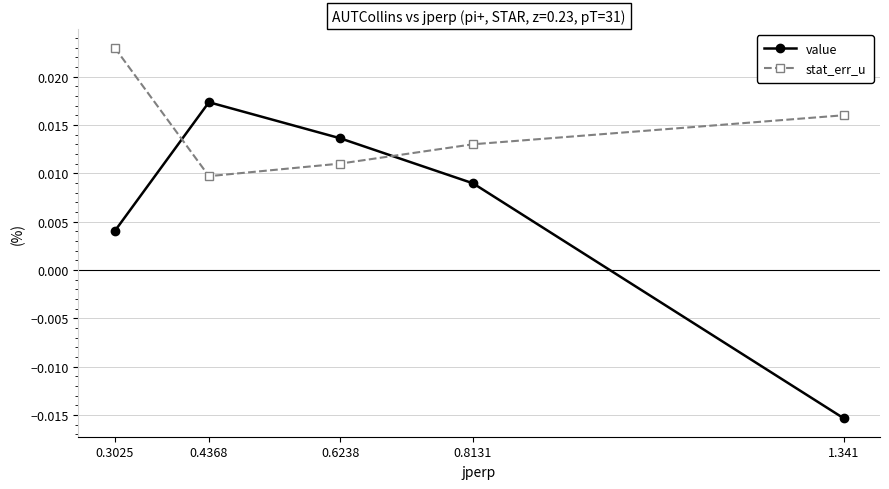

At how many categories does at least one series exceed 0?

5